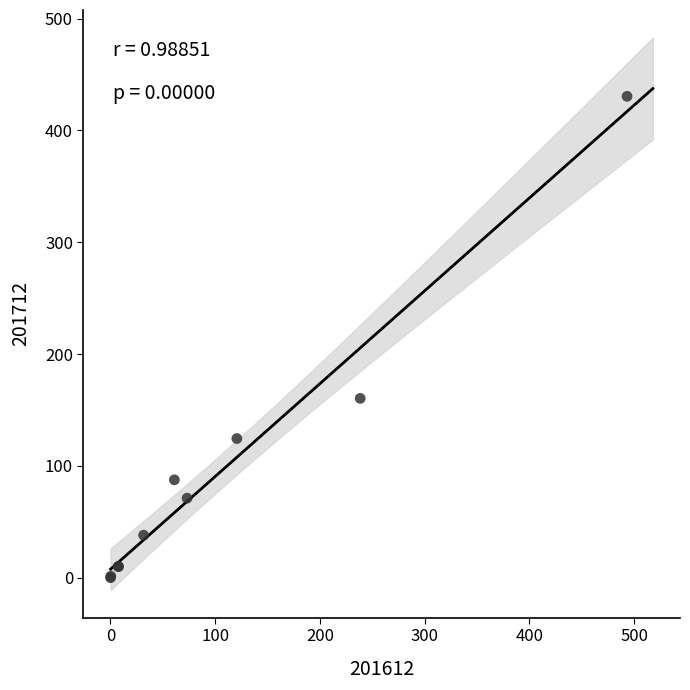

What Y value in the scatter plot is closest to 215?

160.4